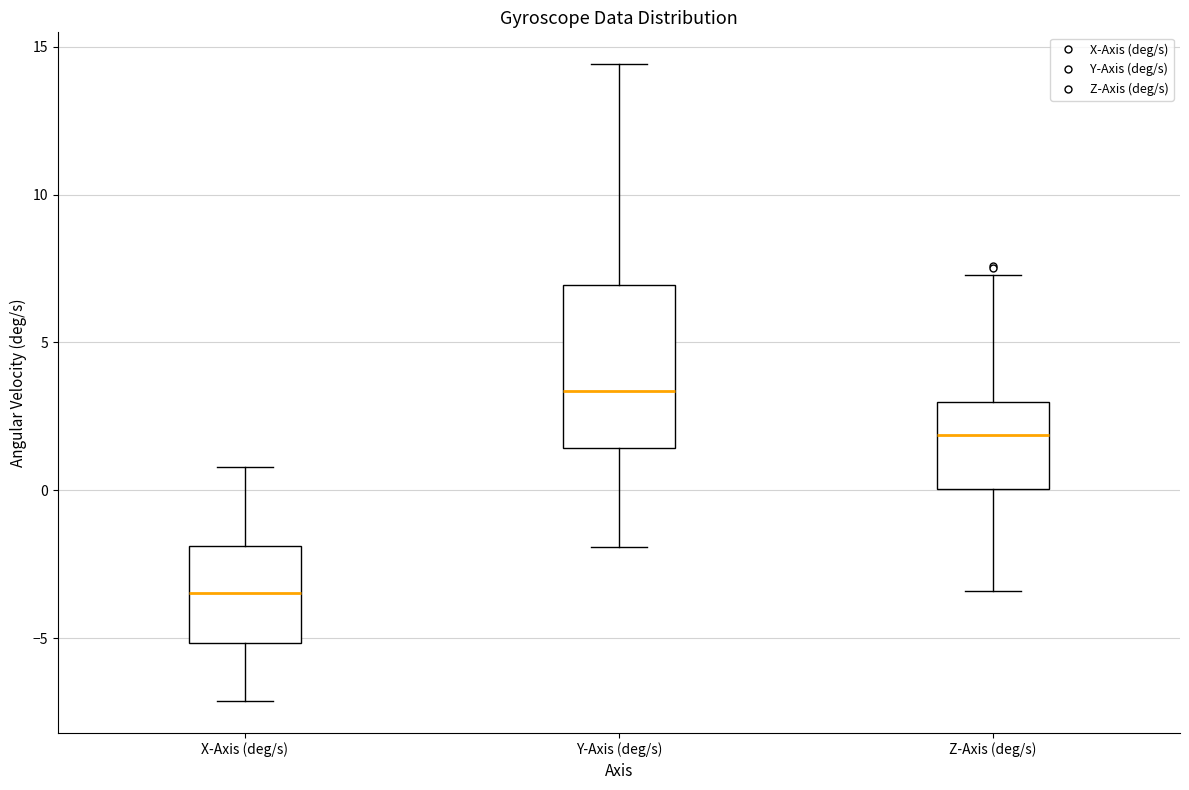

Which box's median line is the lowest?

X-Axis (deg/s)